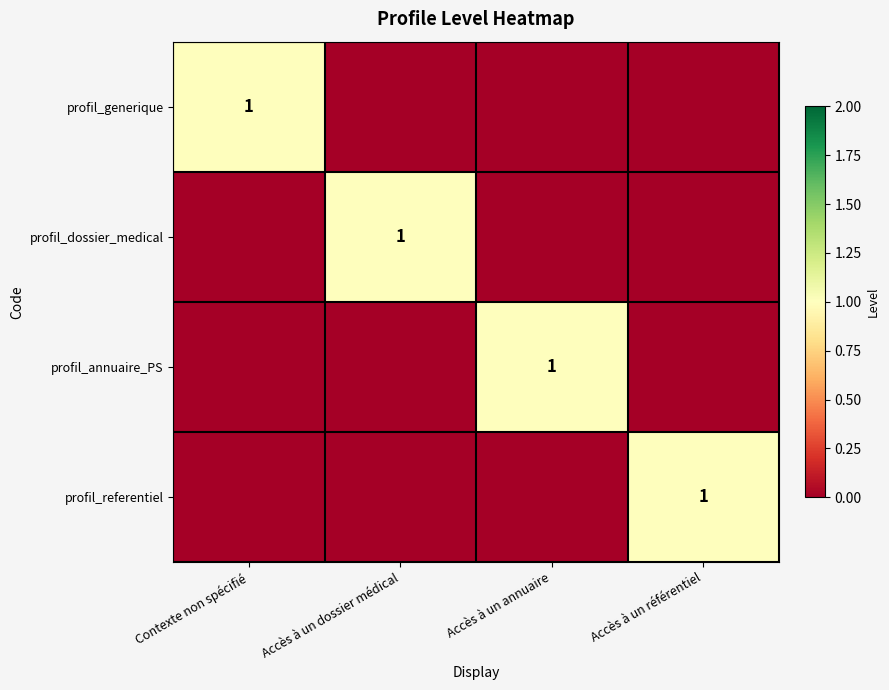

Where is profil_generique nearest to the value 0?

Accès à un dossier médical